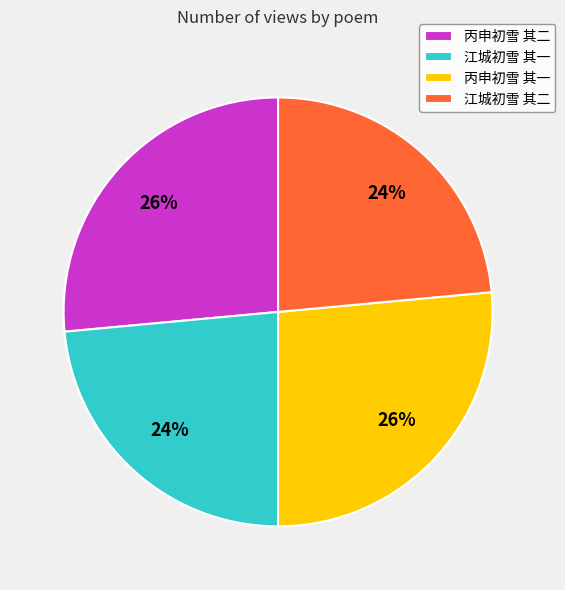

Is it true that 丙申初雪 其二 is 26% of the pie?

True